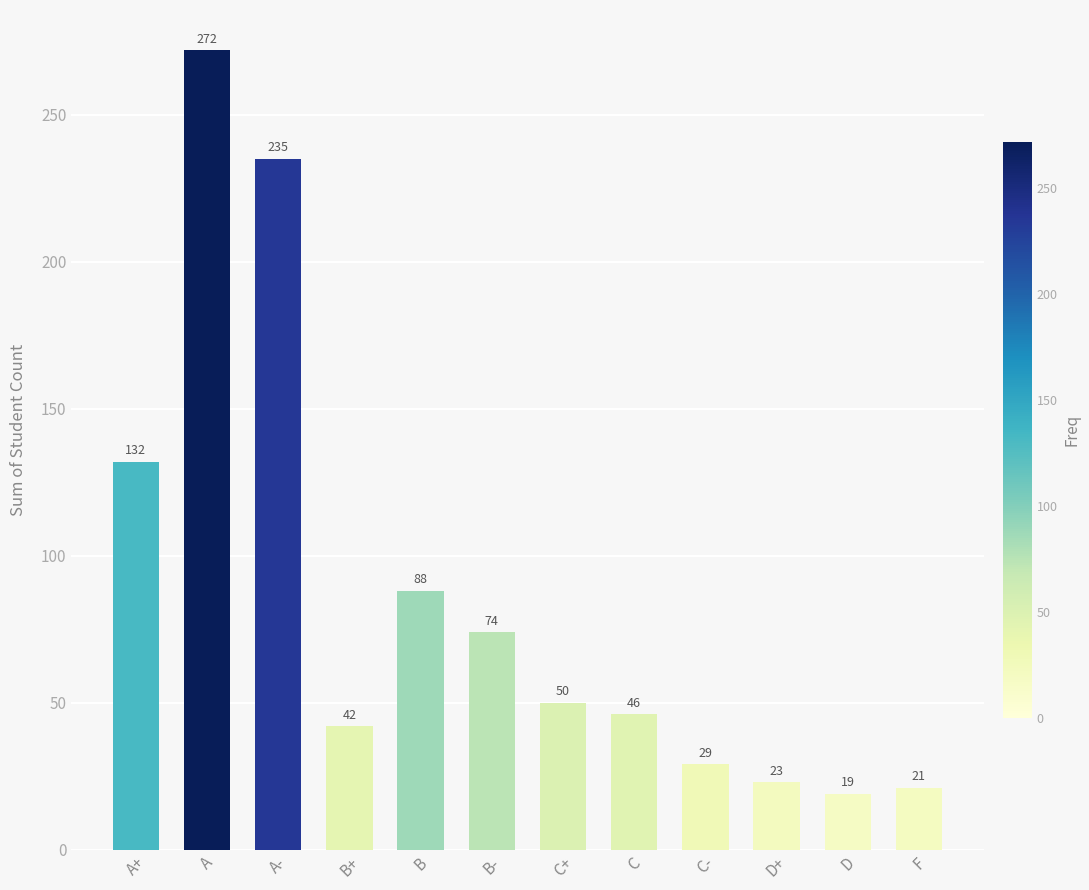

What is the ratio of the value at F to the value at C?

0.5